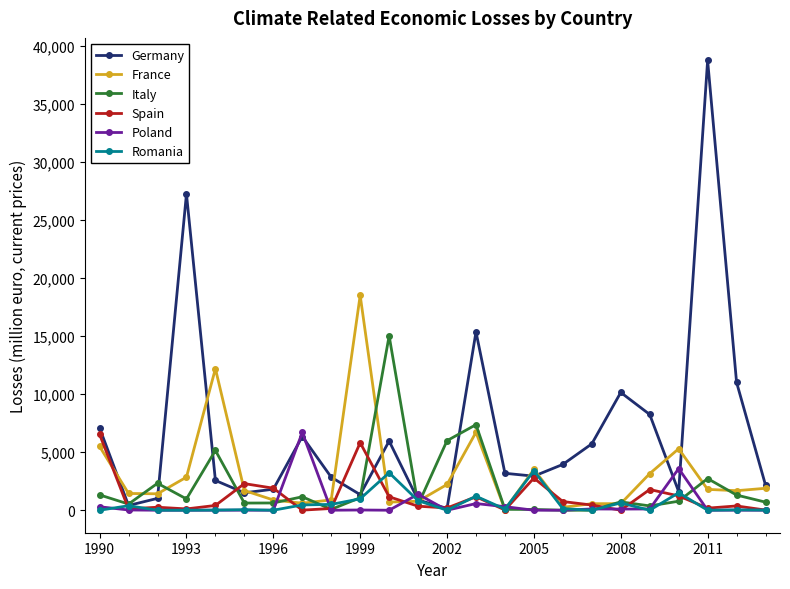

In Italy, how many points are higher than both neighbors (excluding endpoints)?

7